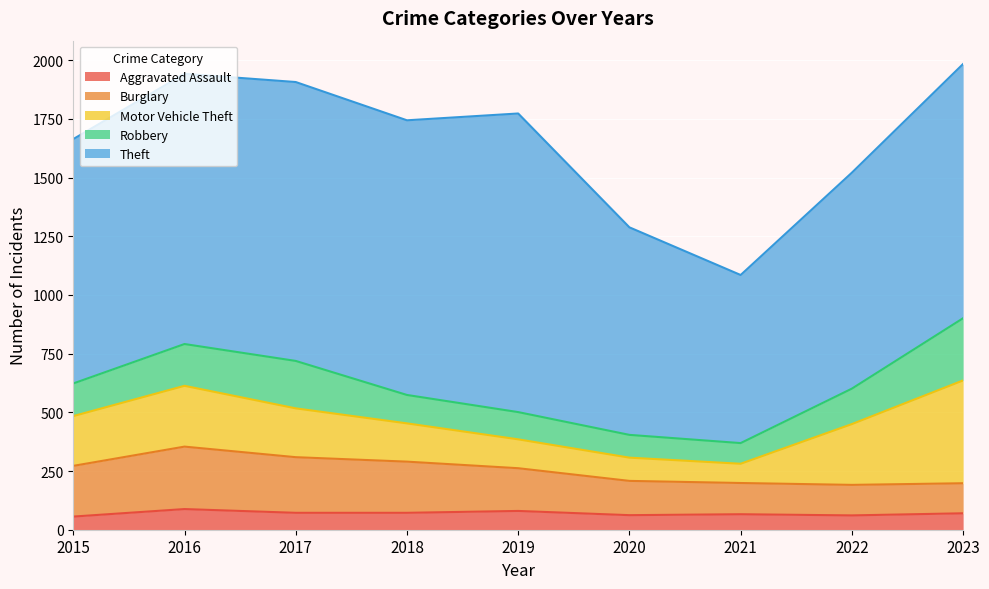

List the series in order of their peak value, lowest first.

Aggravated Assault, Robbery, Burglary, Motor Vehicle Theft, Theft